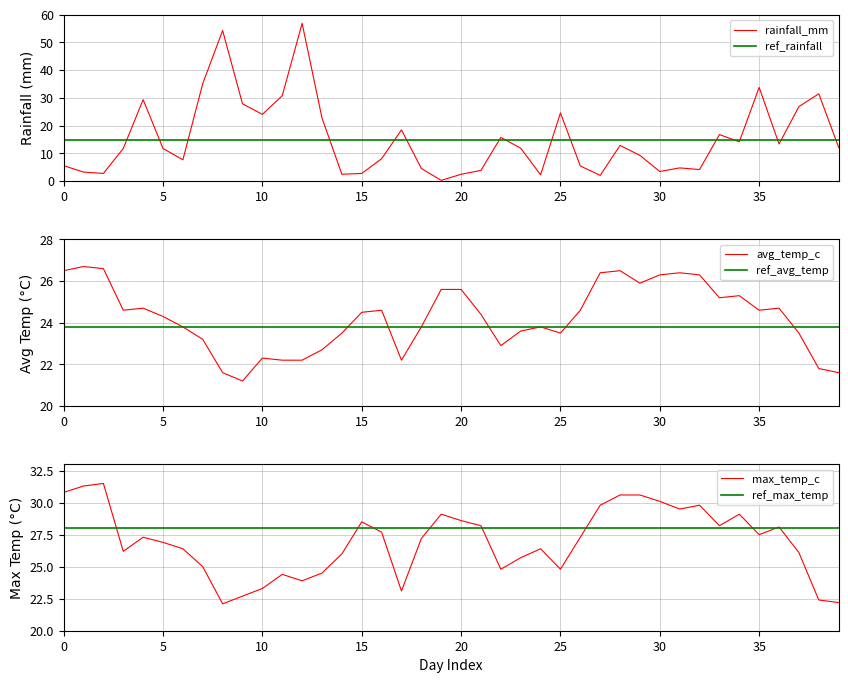

What is the minimum value for avg_temp_c?

21.2